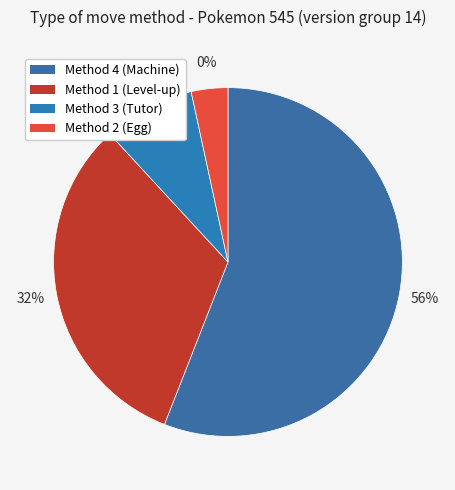

What portion of the pie excludes 2?

96.6%